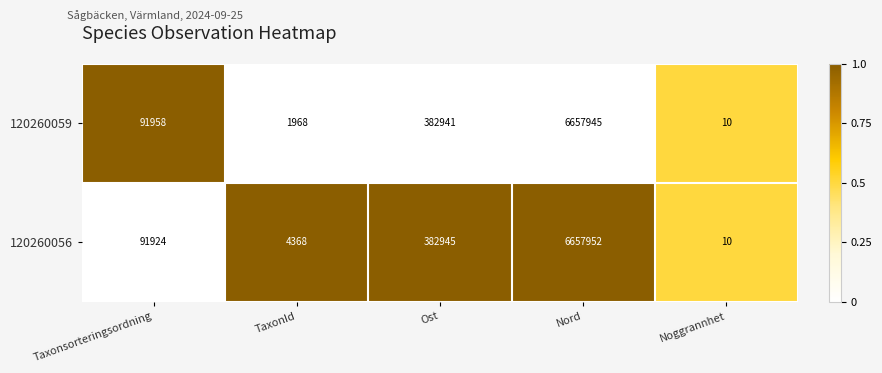

Which series has the widest spread of values?

120260056